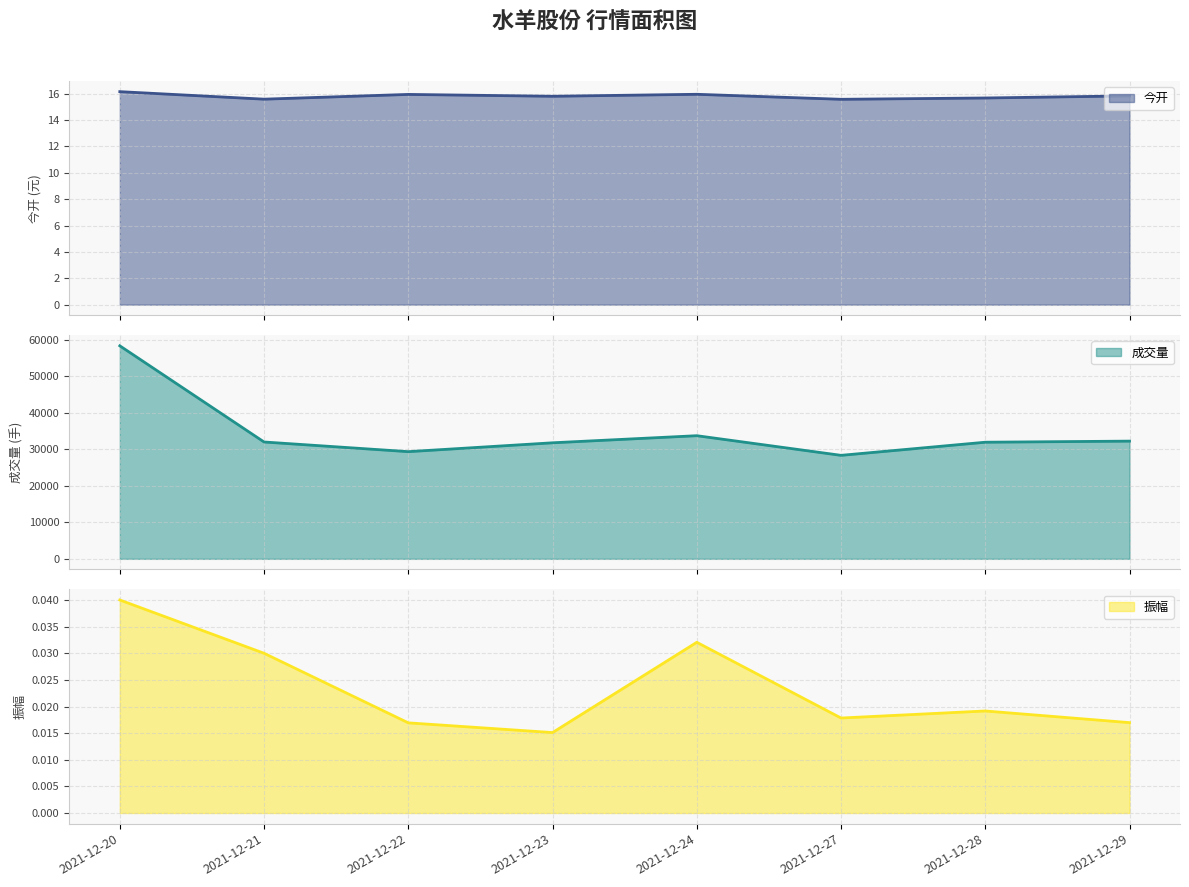

The 成交量 series shows 58345.1 at 2021-12-20. True or false?

True